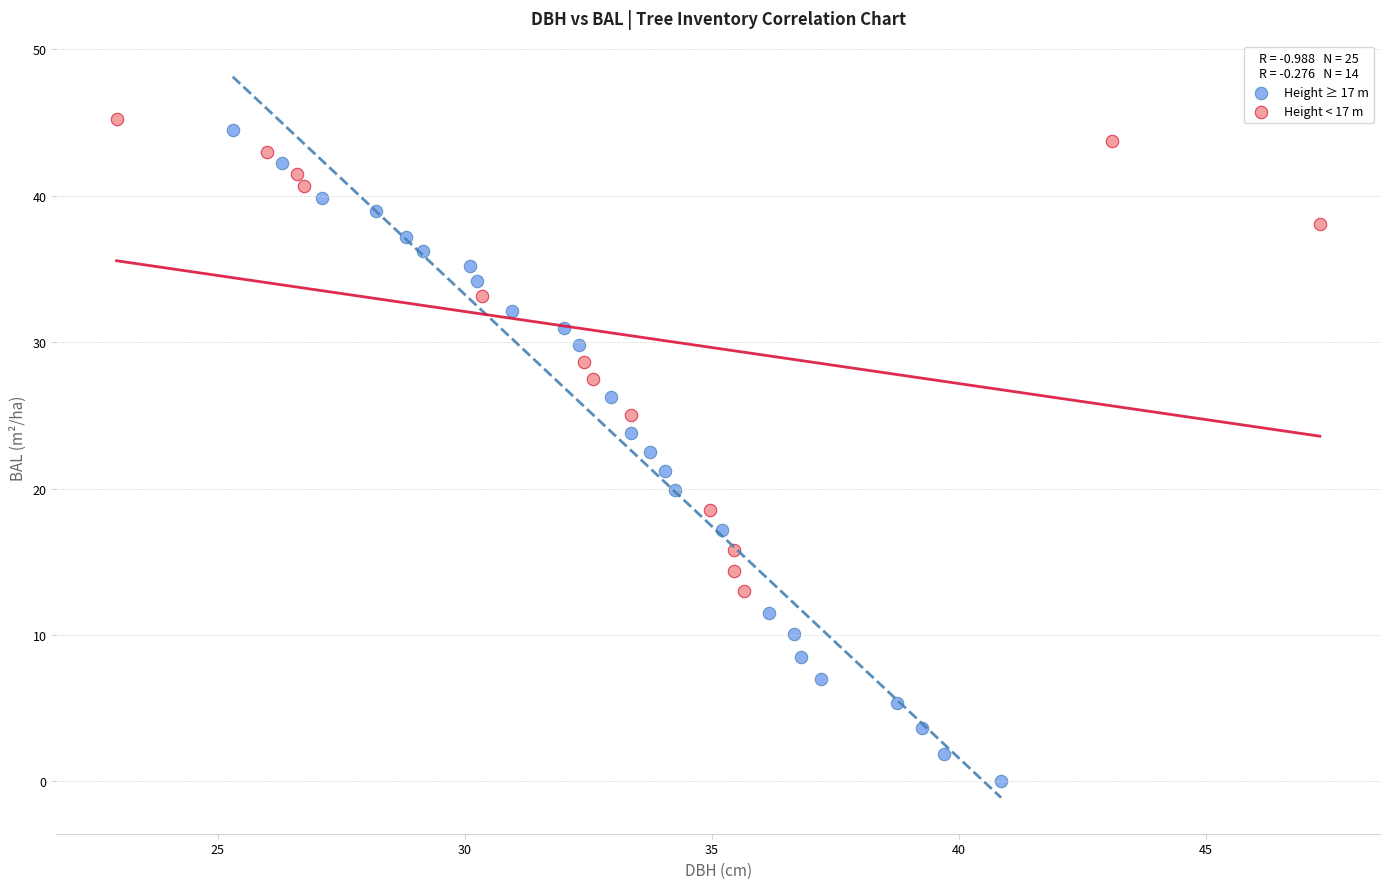

What are all the series names shown in the legend?

Height ≥ 17 m, Height < 17 m